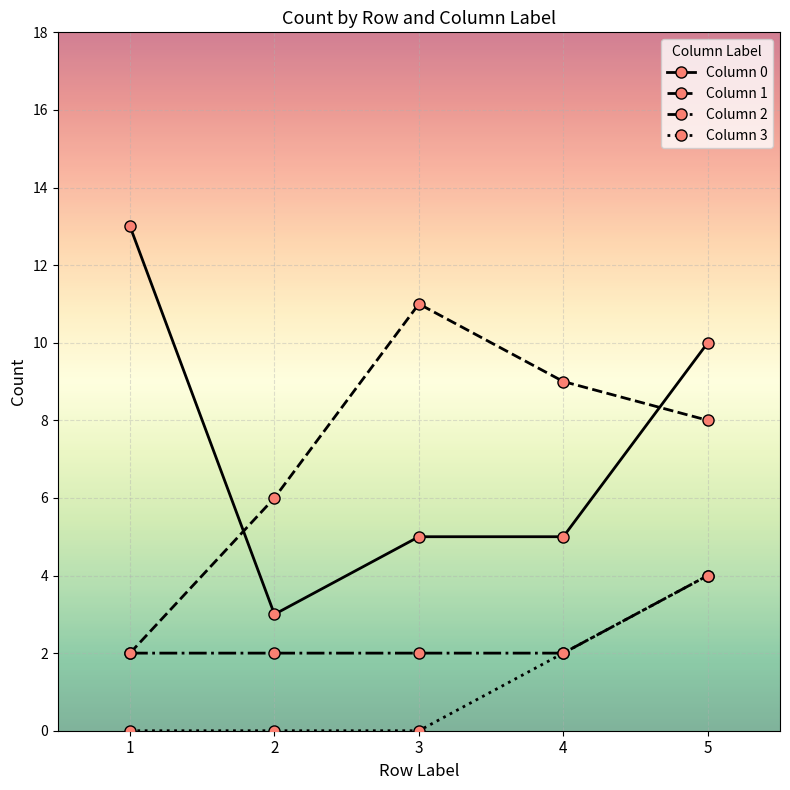

At which category does Column 1 reach its first local peak?

3